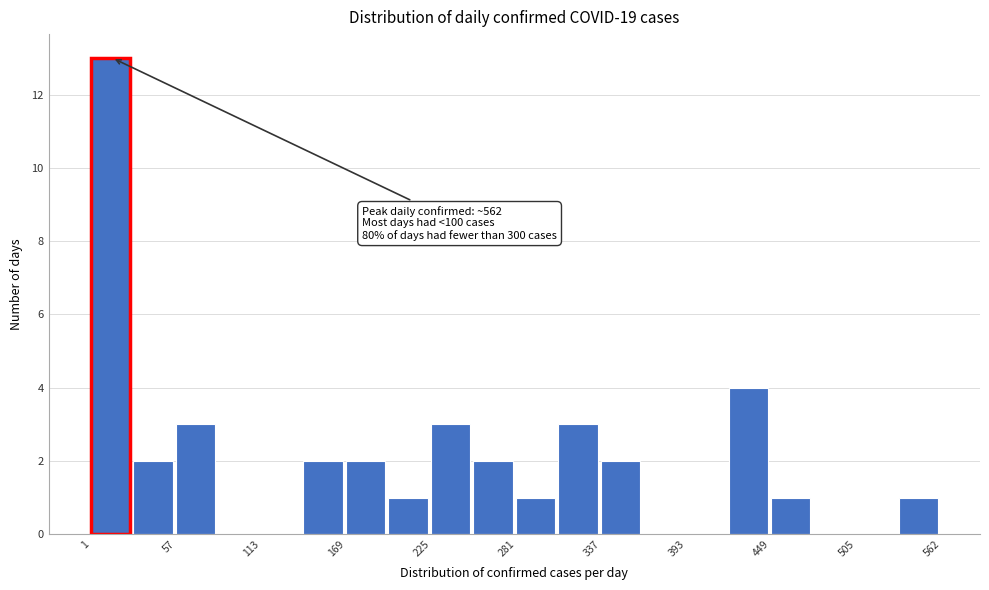

Around what value on the x-axis is the tallest bar? Give the approximate position of its centre, as read against the axis.

10